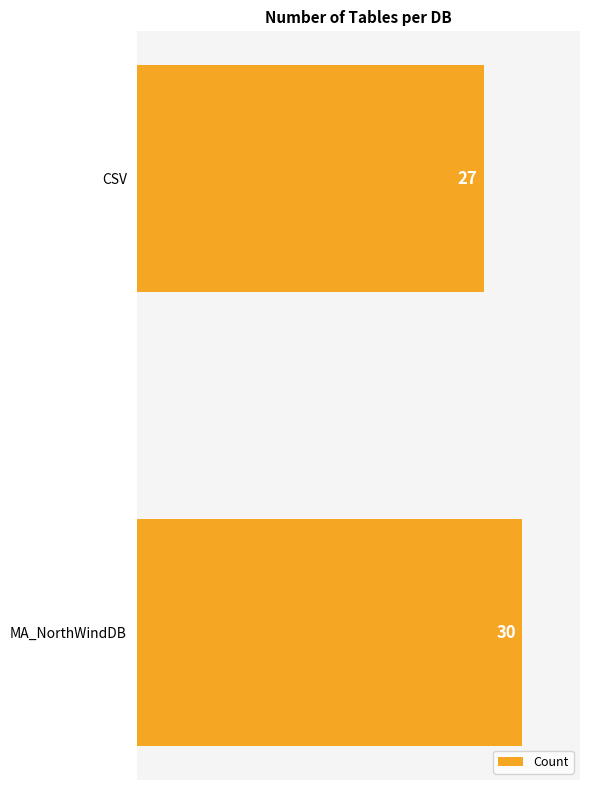

What is the sum of all values?

57